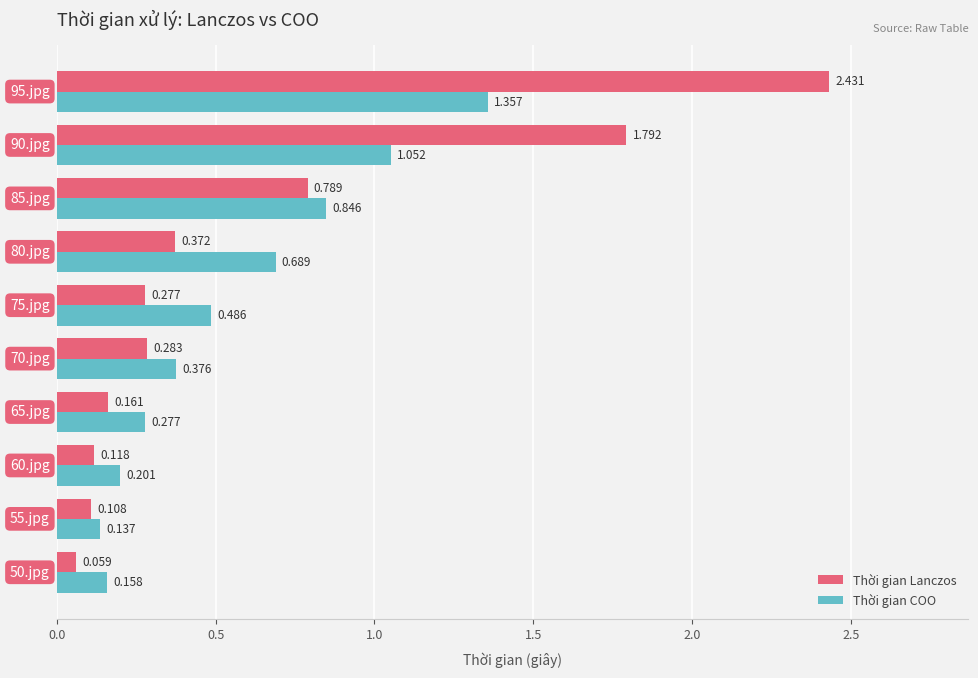

How many distinct data groups are displayed?

2